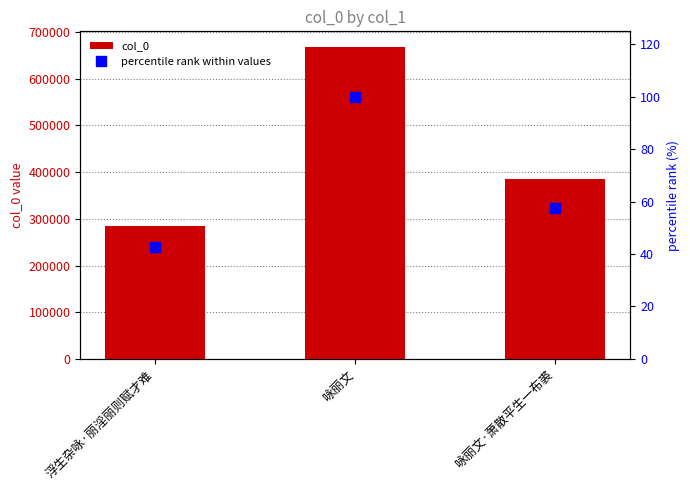

Between 咏丽文 and 咏丽文·萧散平生一布裘, which series saw the biggest shift?

col_0